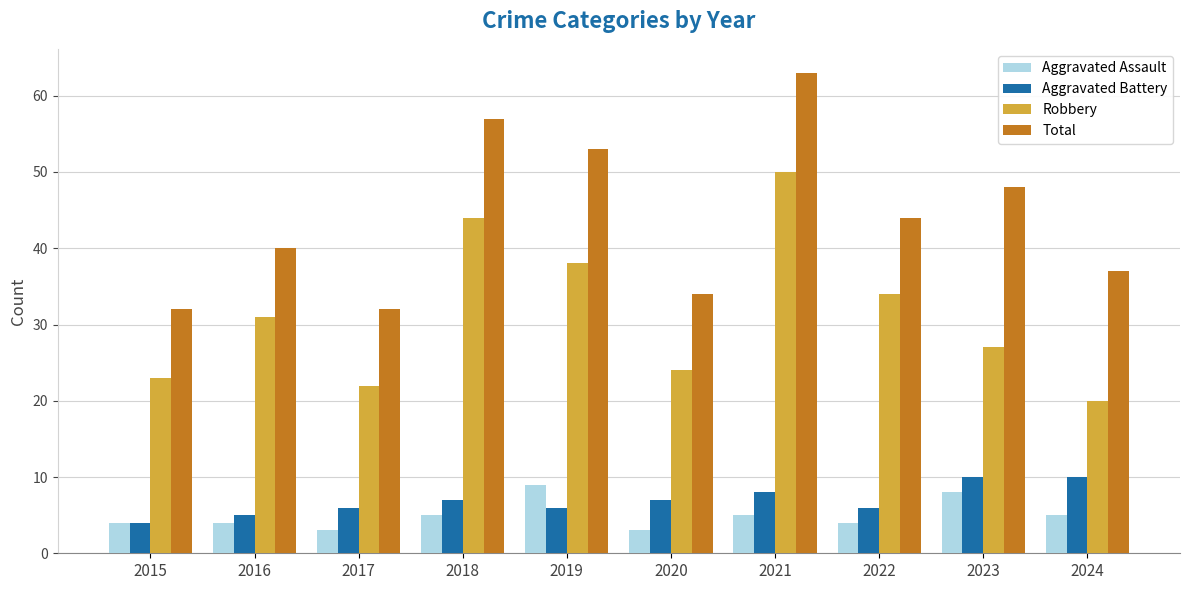

How many bars are there in total?

40